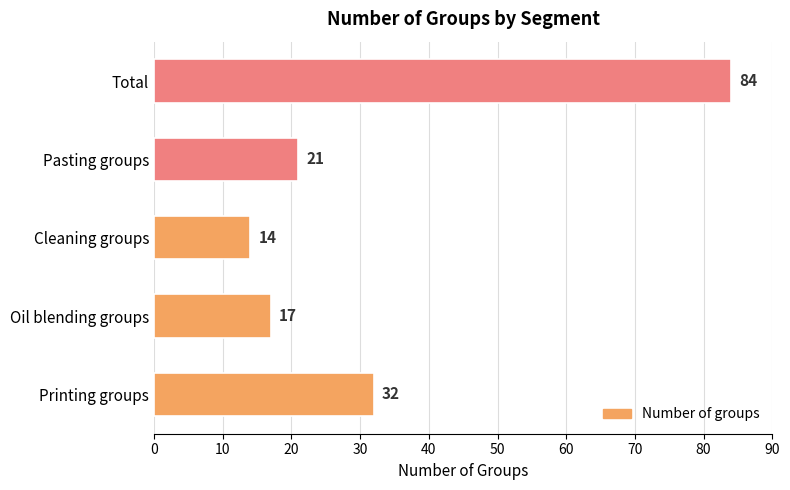

What value does the data have at Cleaning groups, to the nearest 10?

10